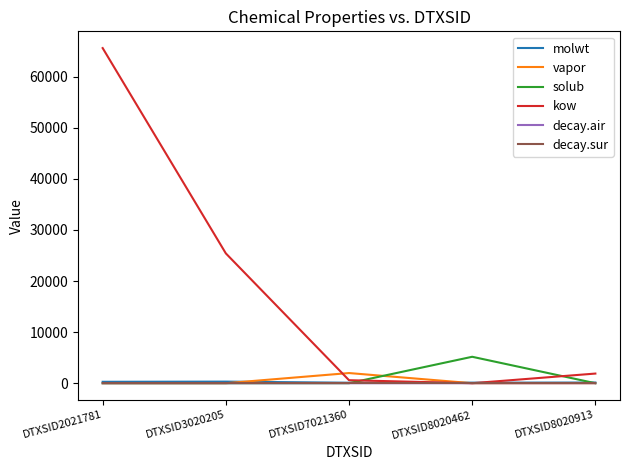

What is the greatest value displayed?

65597.2